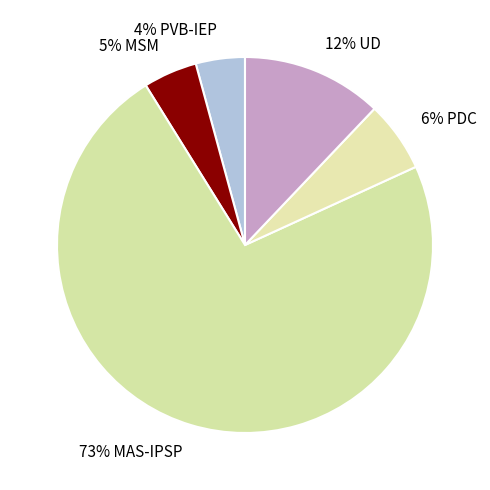

How many segments does this pie chart have?

5